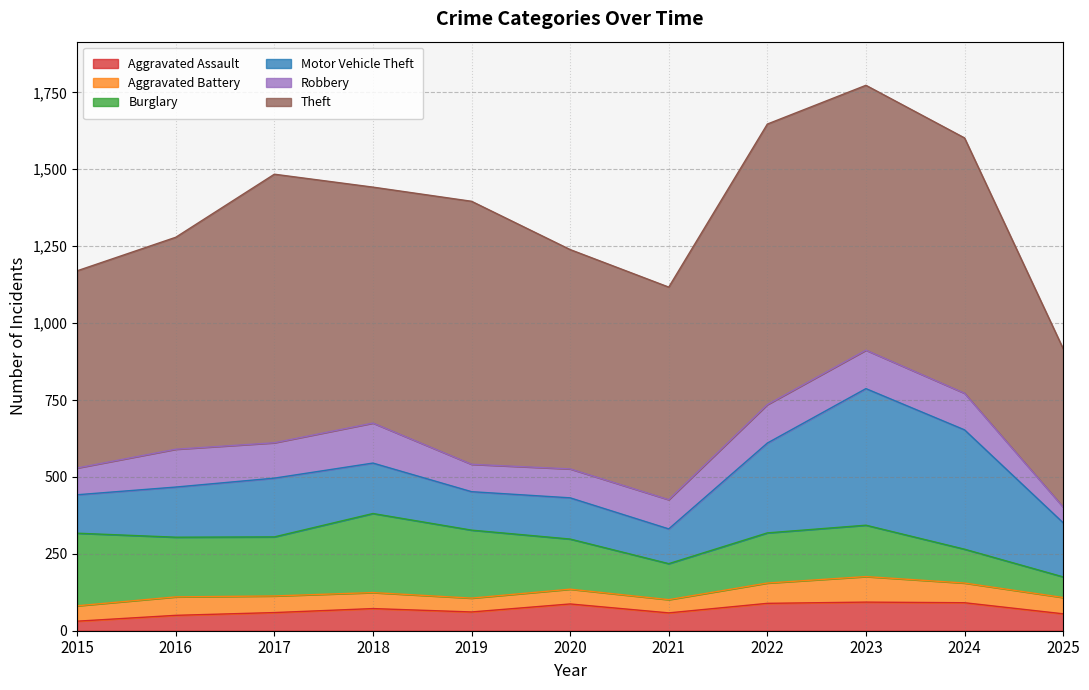

What is the sum of all Aggravated Assault values?

746